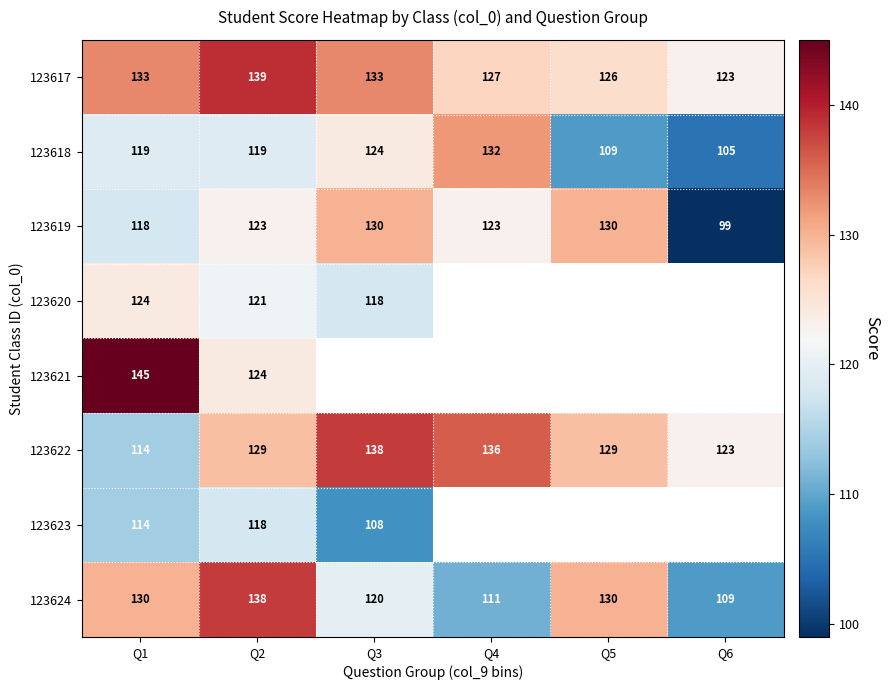

How many categories are shown in the chart?

6